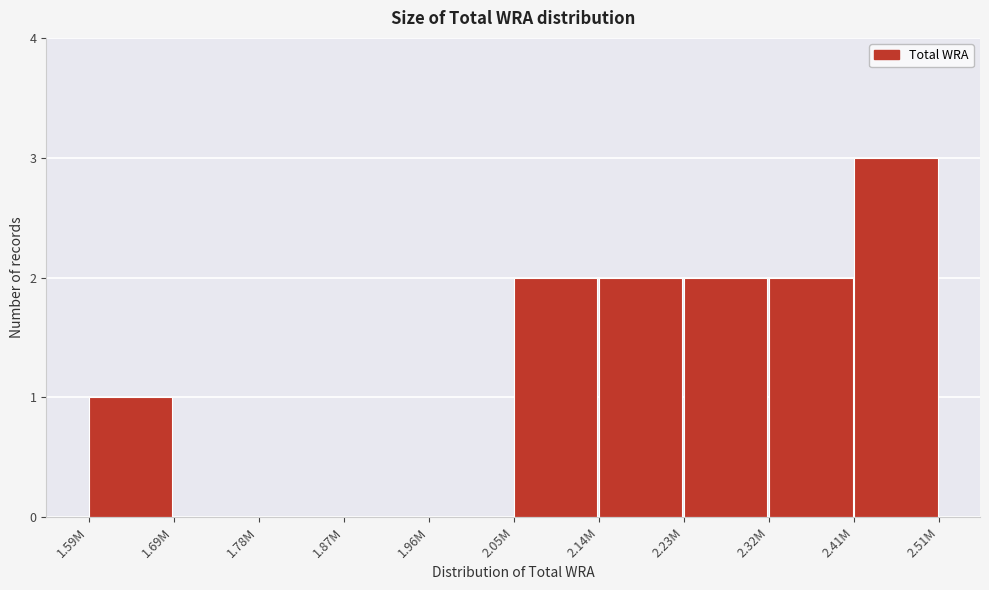

Reading left to right, extract all data points from this chart.

1.59M=1	1.69M=0	1.78M=0	1.87M=0	1.96M=0	2.05M=2	2.14M=2	2.23M=2	2.32M=2	2.41M=3